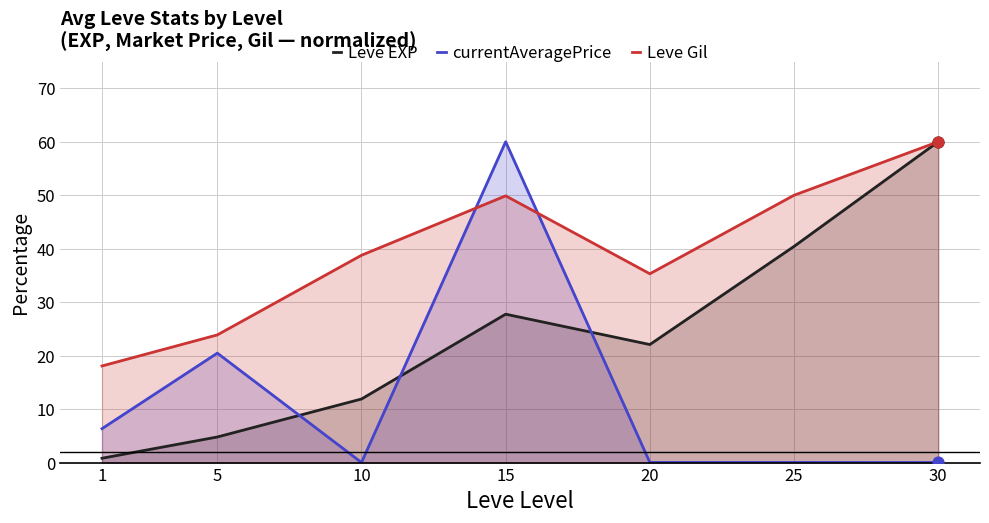

At how many categories does at least one series exceed 10?

7